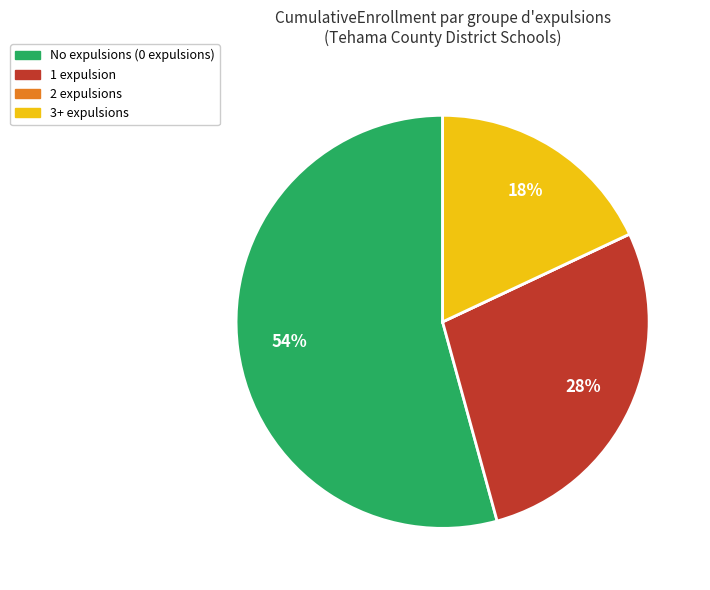

Is there any slice that represents more than half of the pie?

Yes